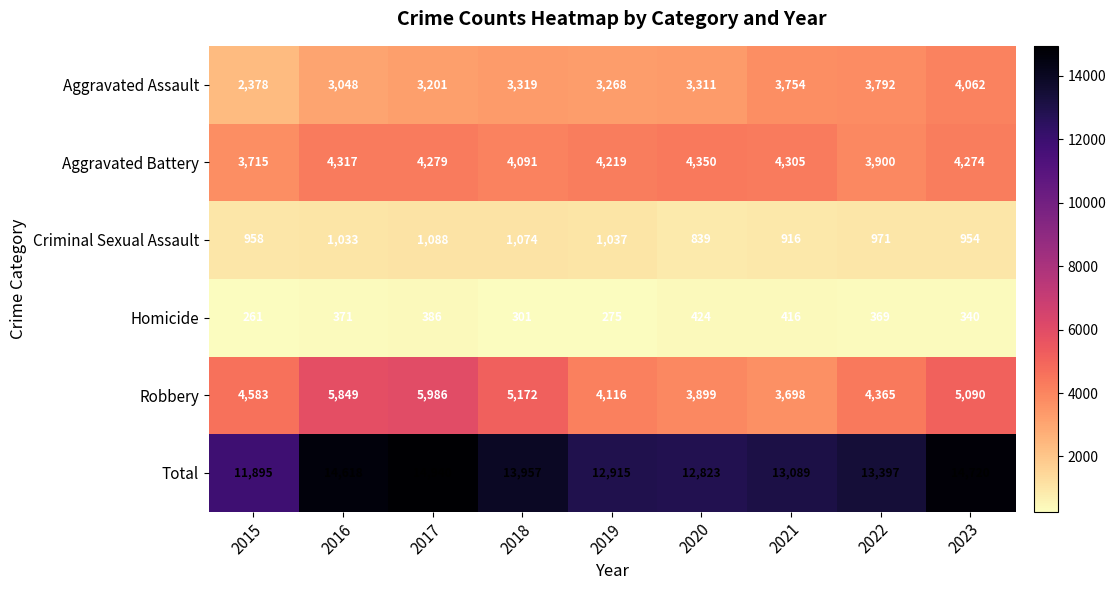

Which label corresponds to the largest value in the chart?

2017